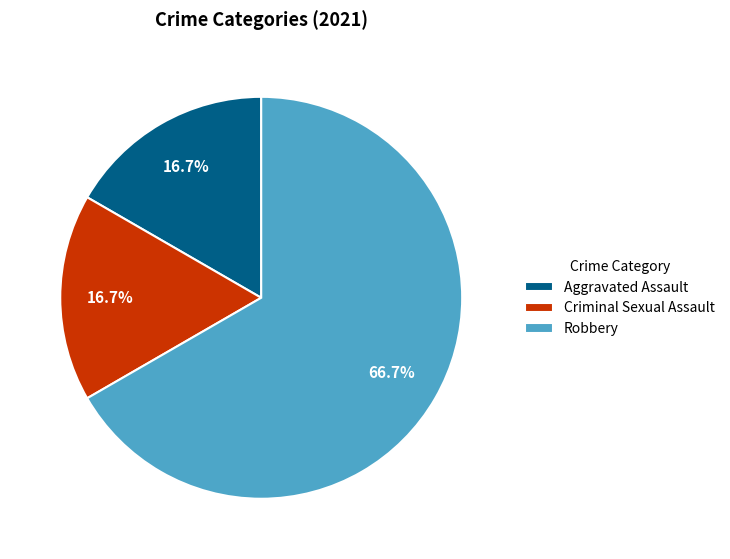

Which category has the biggest portion of the pie?

Robbery